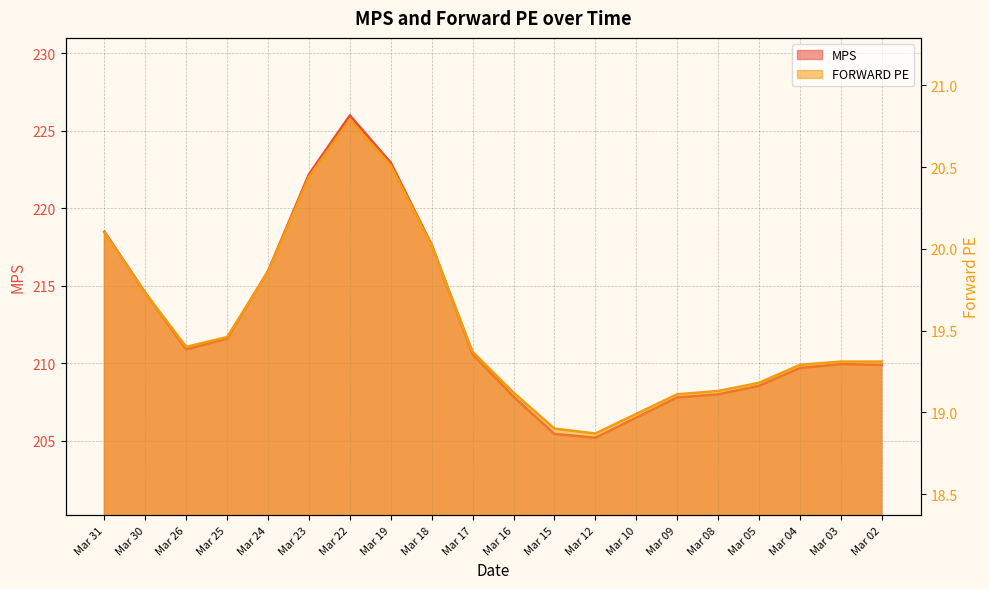

At how many categories does at least one series exceed 113?

20